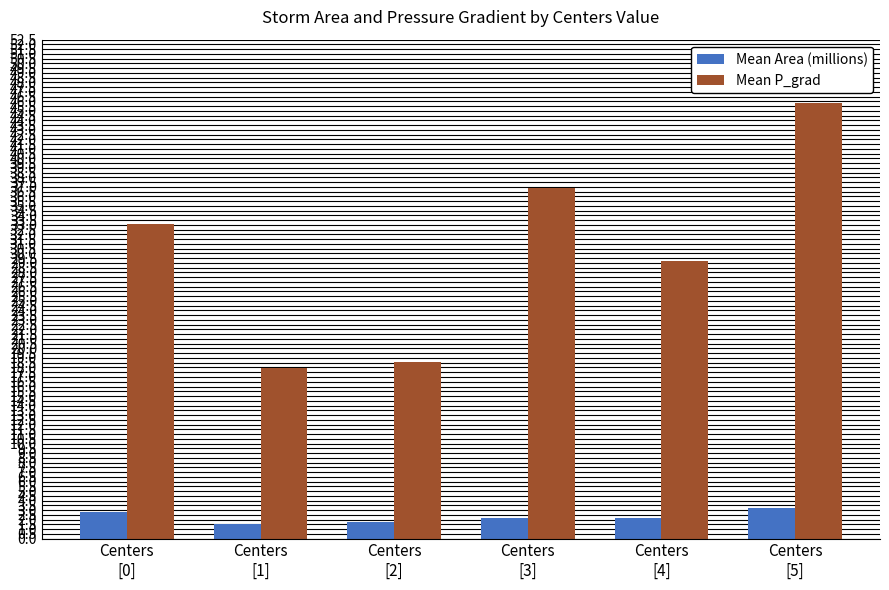

What is the label of the 5th bar from the left?

Centers
[4]